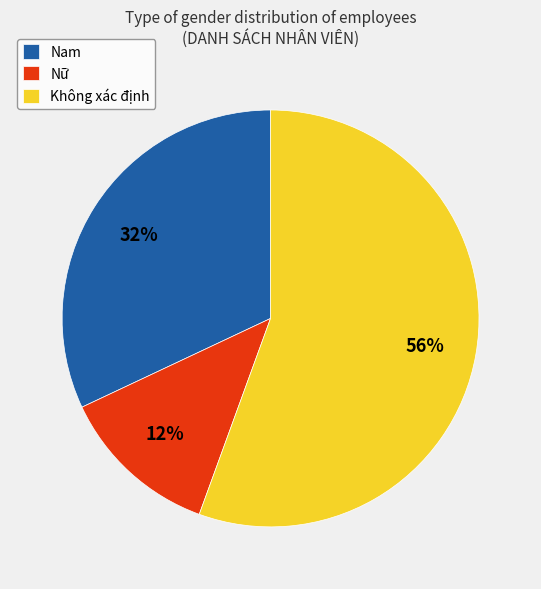

Which slice is the largest?

Không xác định